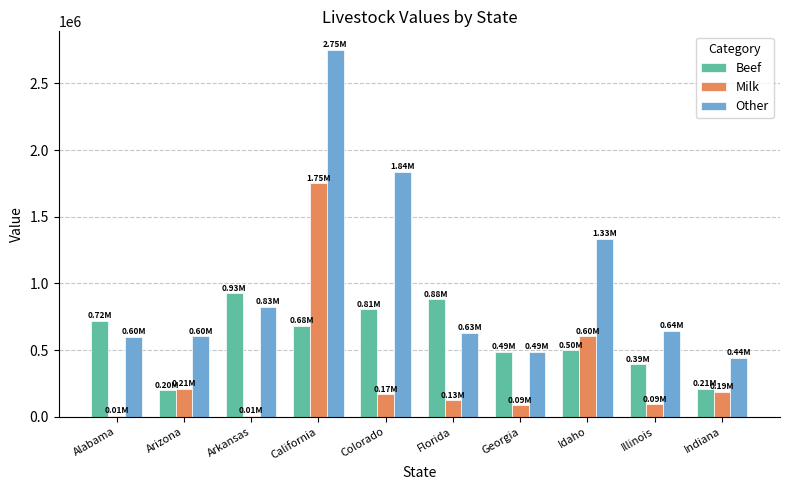

What are all the series names shown in the legend?

Beef, Milk, Other